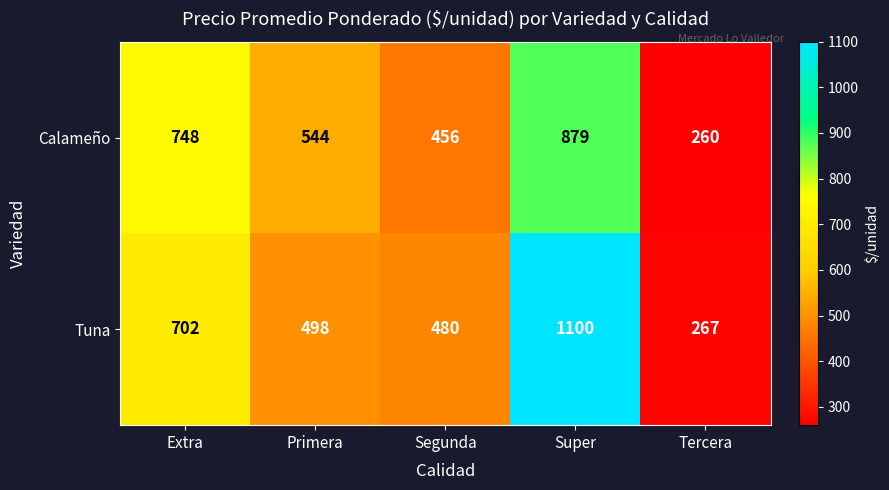

What is the spread (max minus min) of values at Segunda?

24